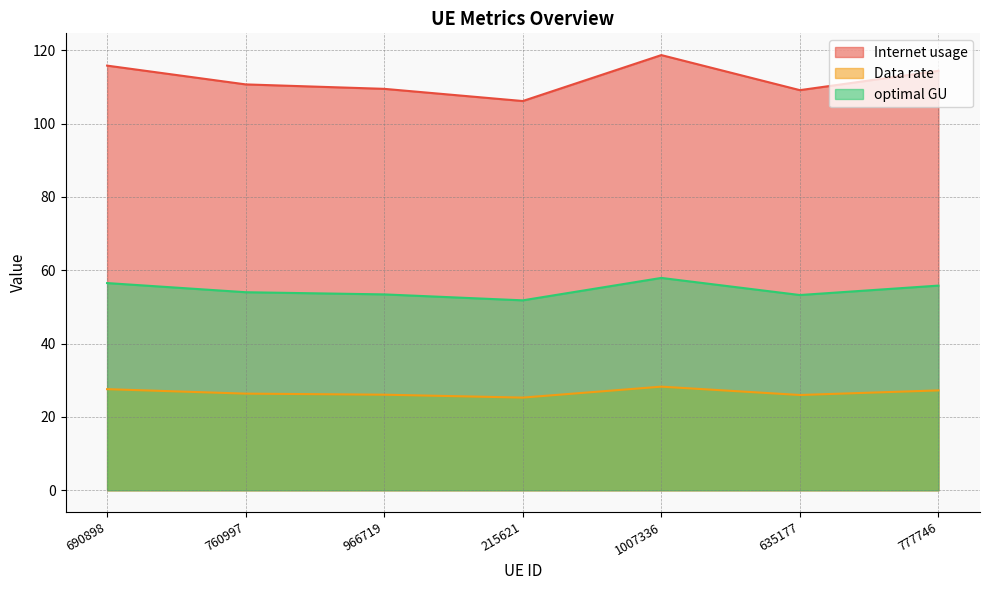

What is the approximate value of Internet usage at 777746?

114.4